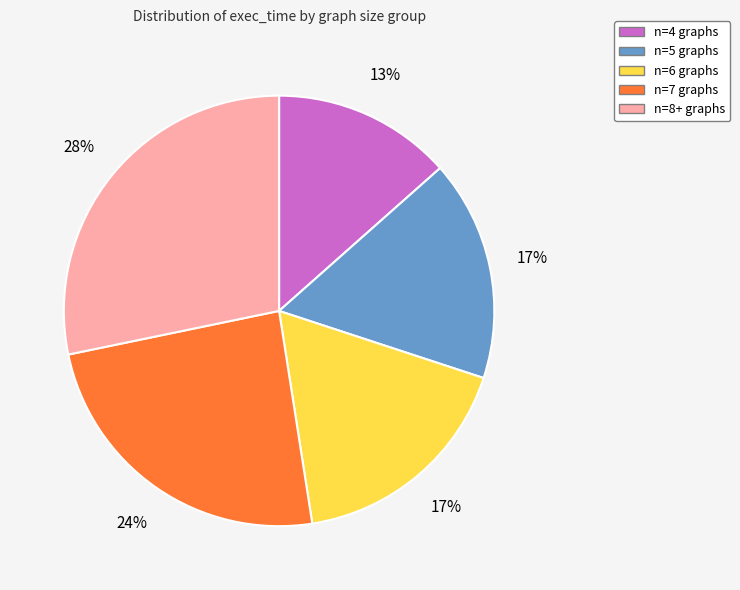

Which has a higher value, n=4 graphs or n=5 graphs?

n=5 graphs